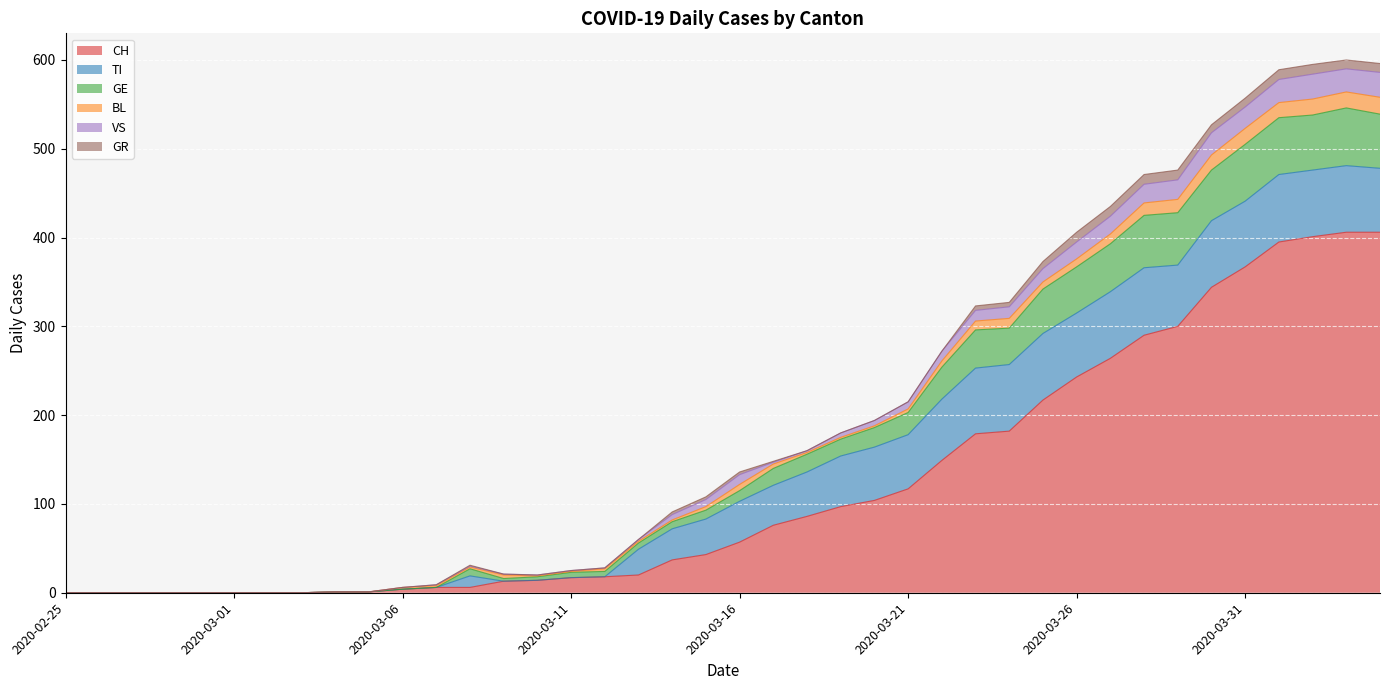

Count the number of categories in the chart.

40